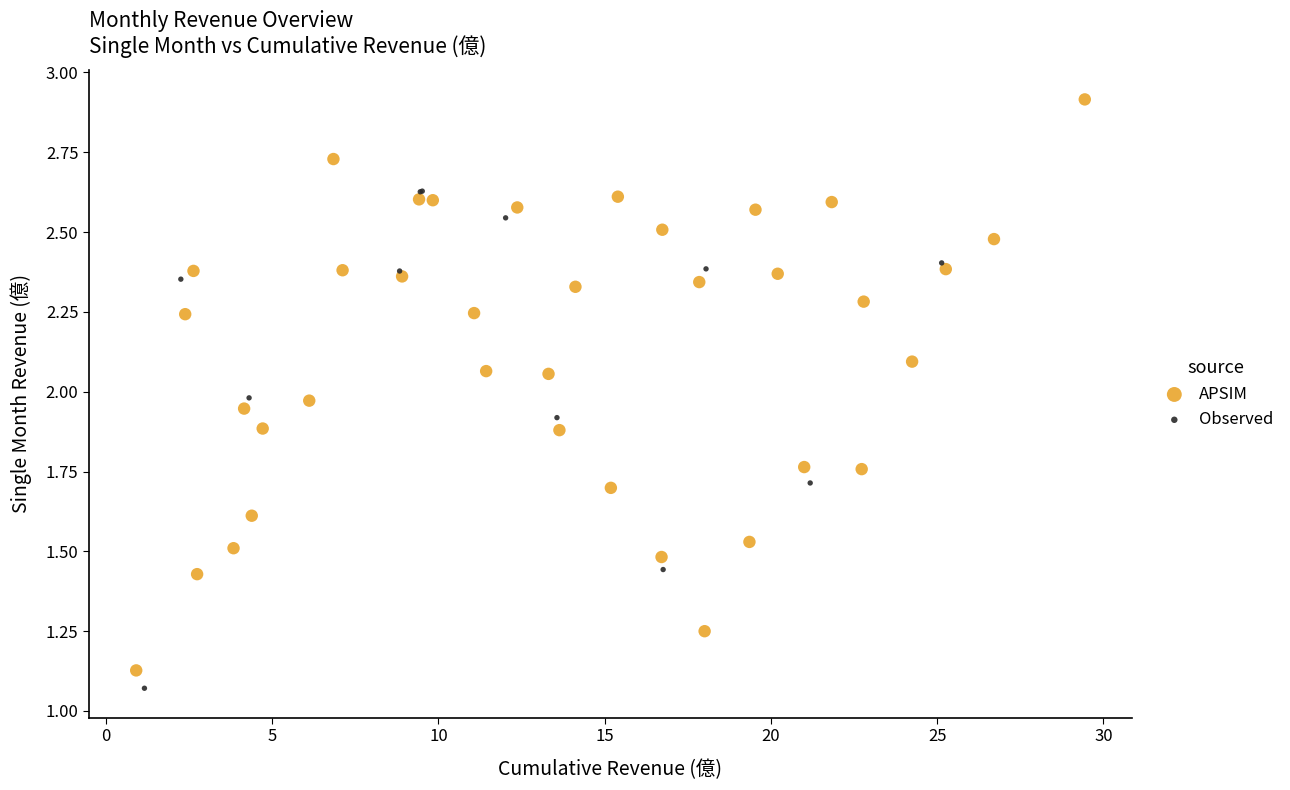

Which series reaches the maximum Y coordinate?

APSIM